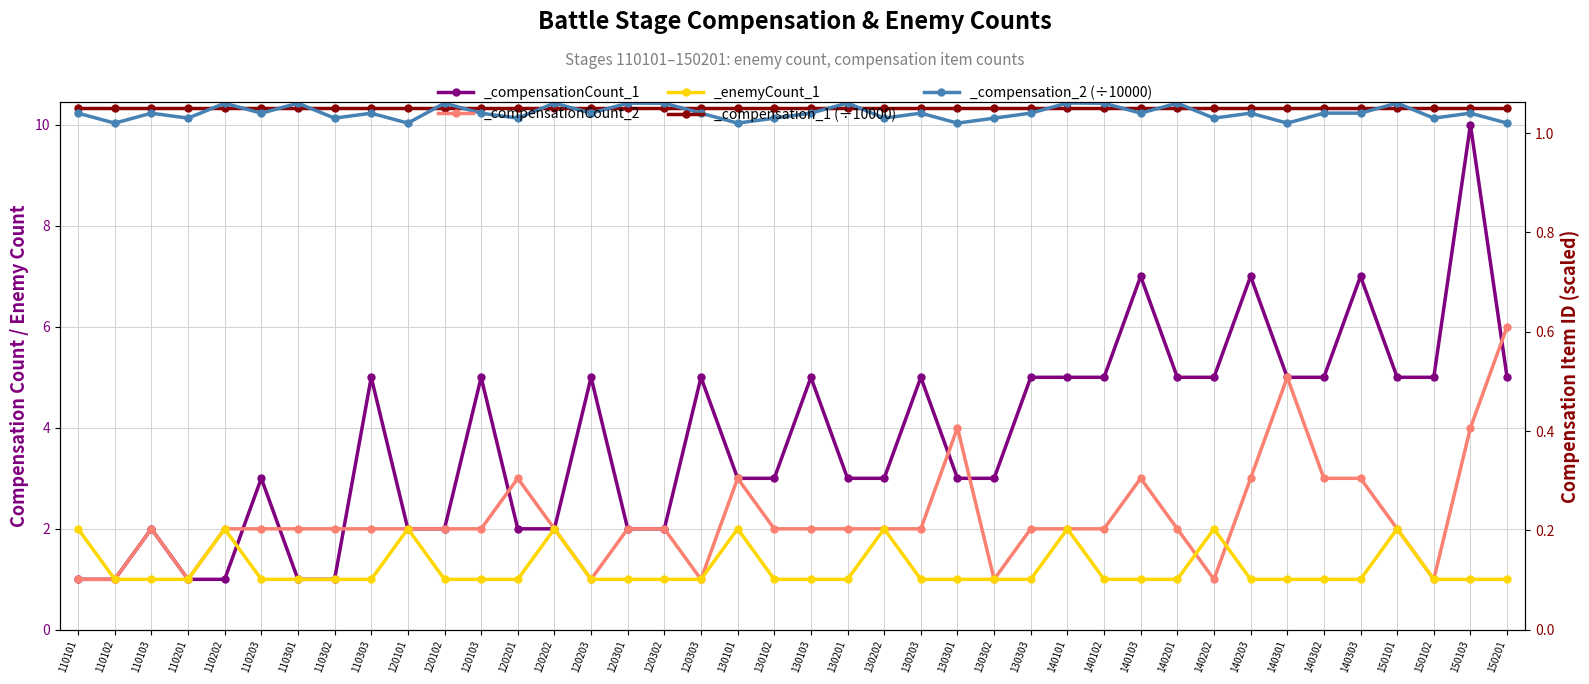

What is the lowest value of the _compensation_2 series?

1.0